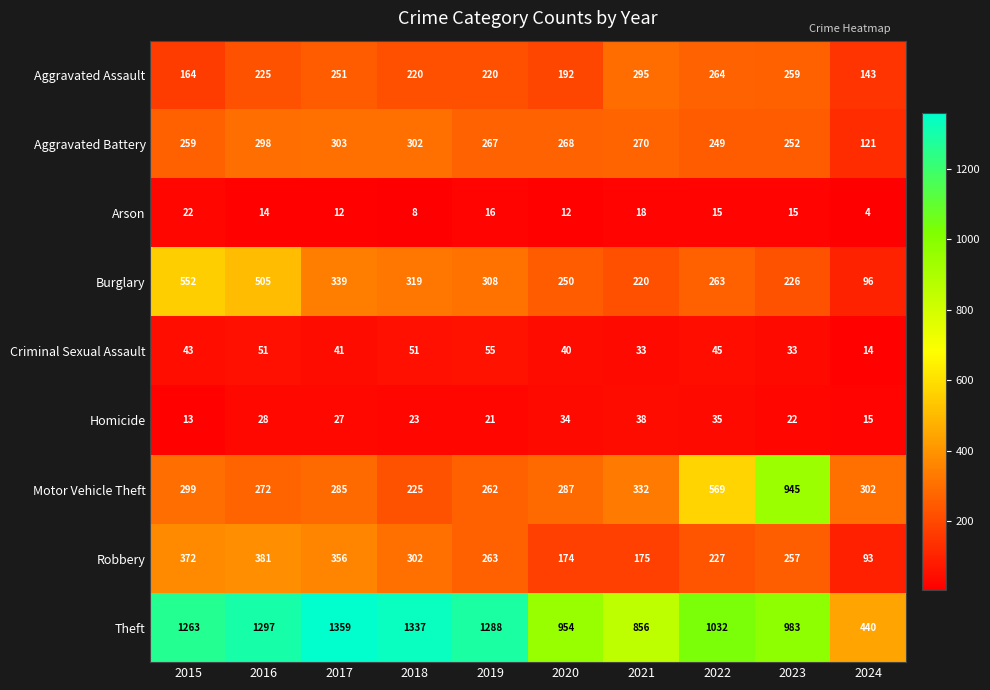

Which label corresponds to the largest value in the chart?

2017